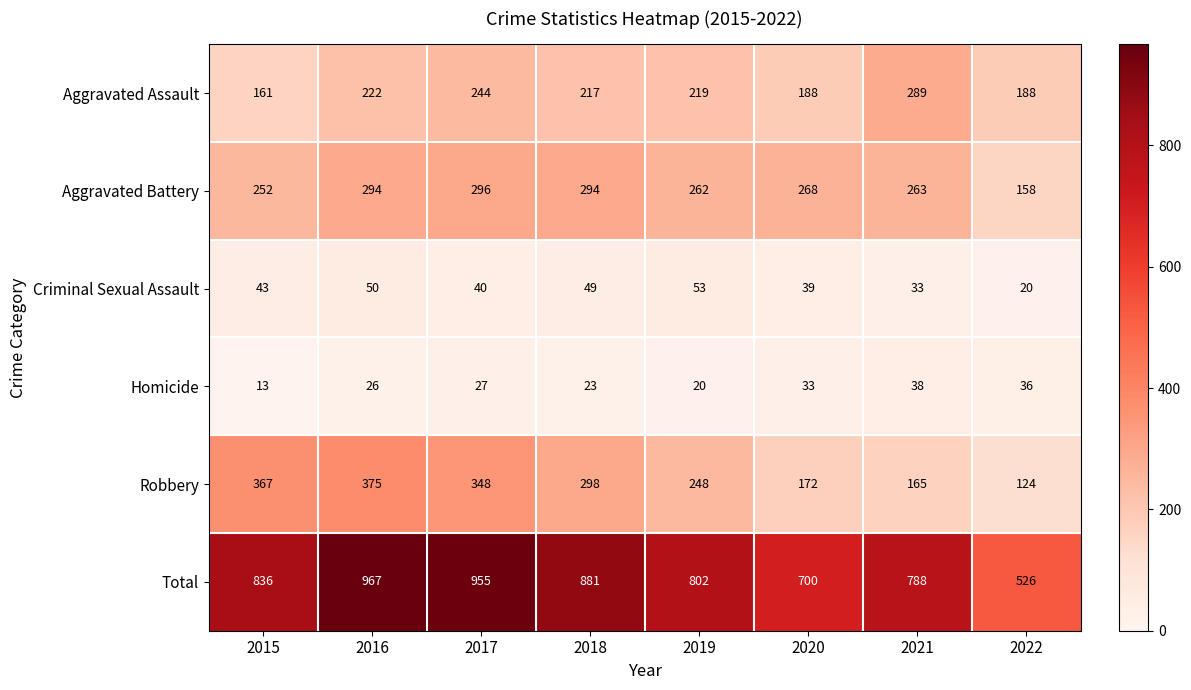

What is the spread (max minus min) of values at 2016?

941